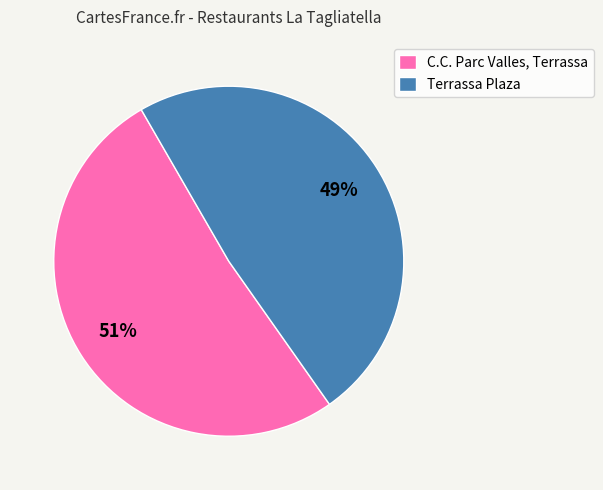

To the nearest percent, what is the combined percentage of C.C. Parc Valles, Terrassa and Terrassa Plaza?

100%